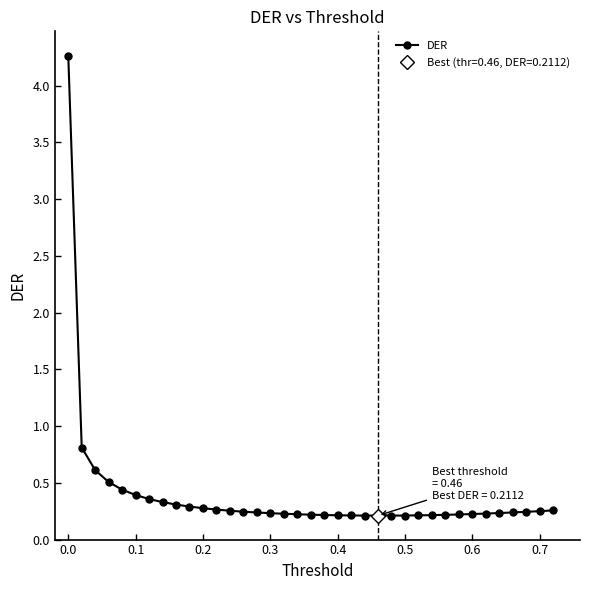

What is the highest value of the DER series?

4.3